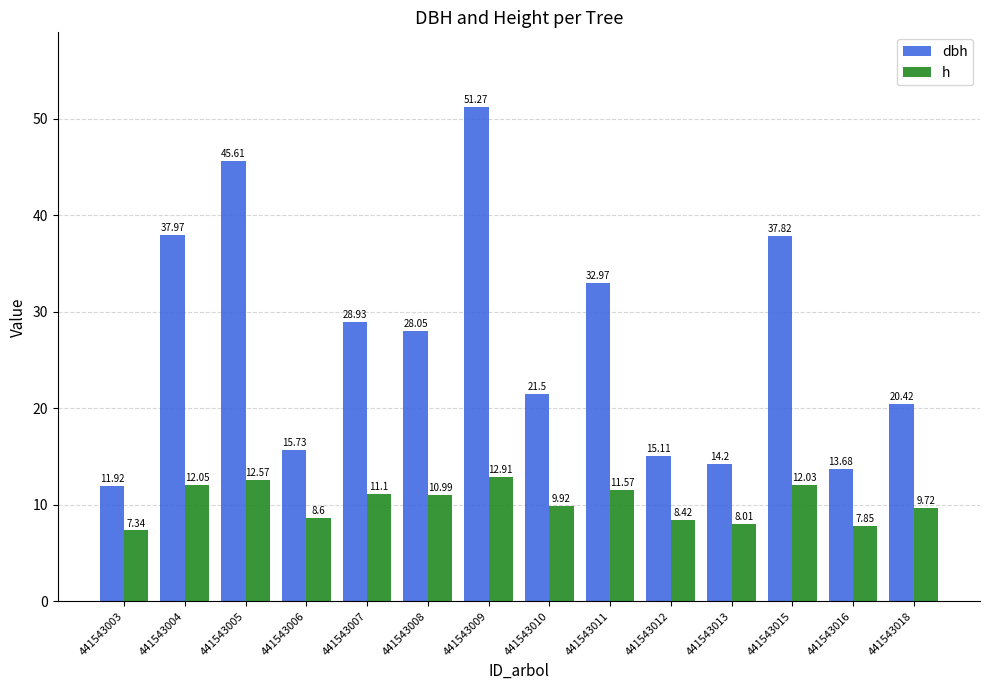

Where is dbh nearest to the value 31?

441543011